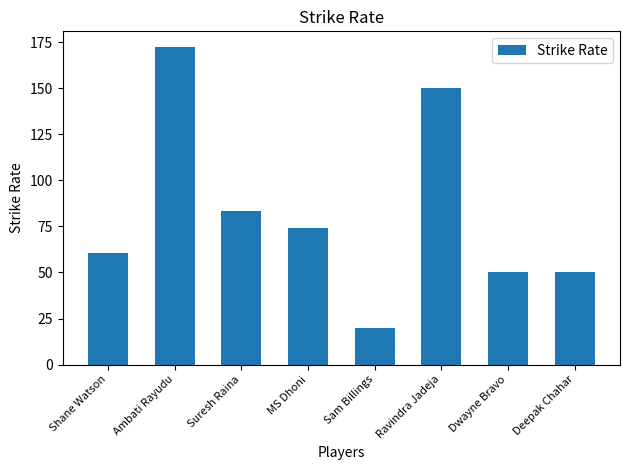

Which label corresponds to the largest value in the chart?

Ambati Rayudu